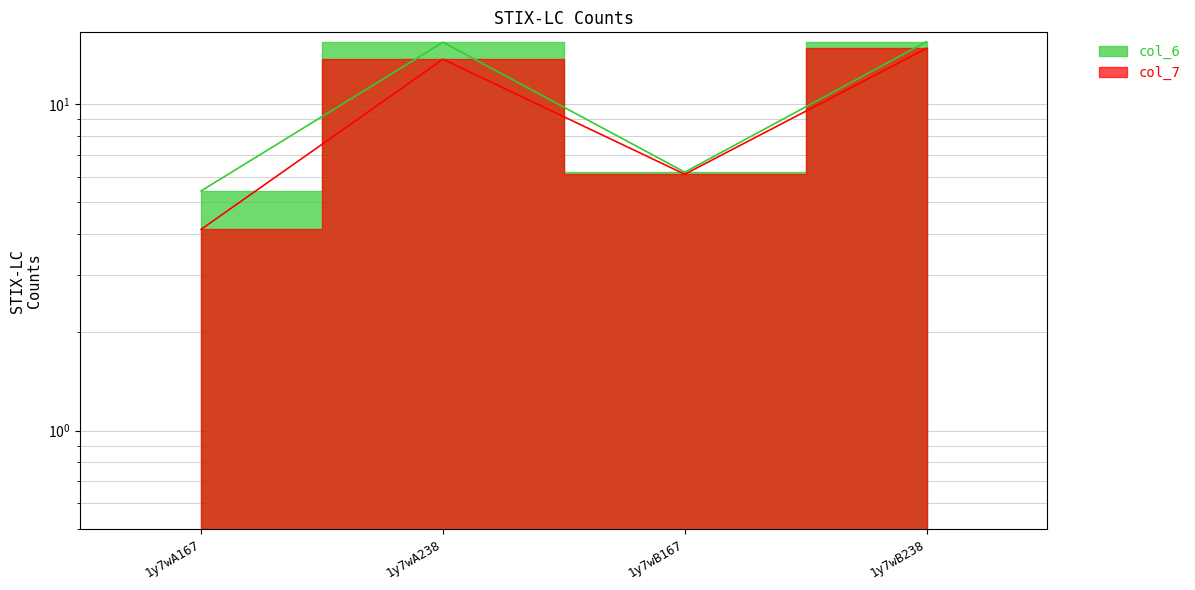

At which category does col_6 reach its first local valley?

1y7wB167